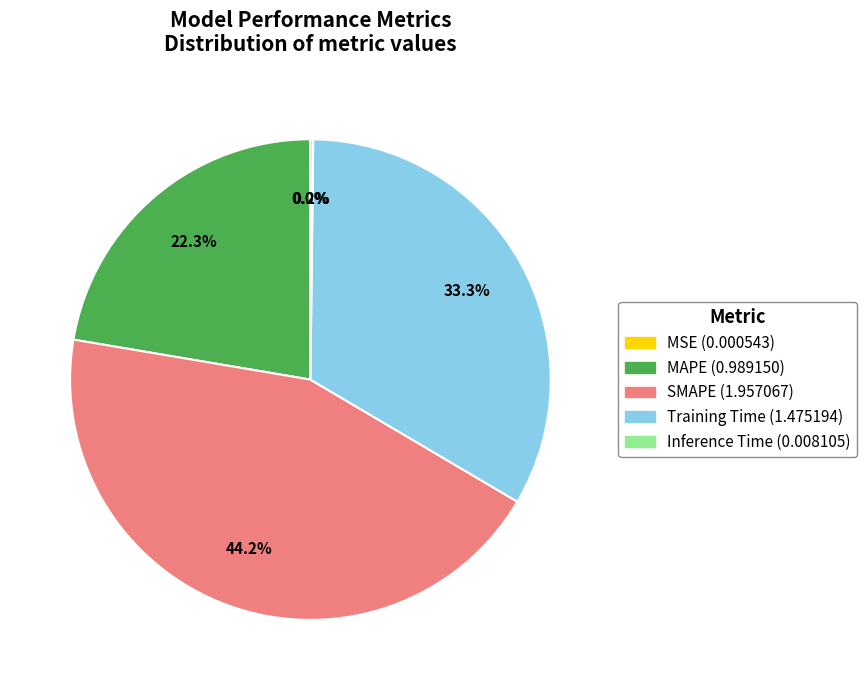

The Training Time slice represents 21% of the pie. True or false?

False